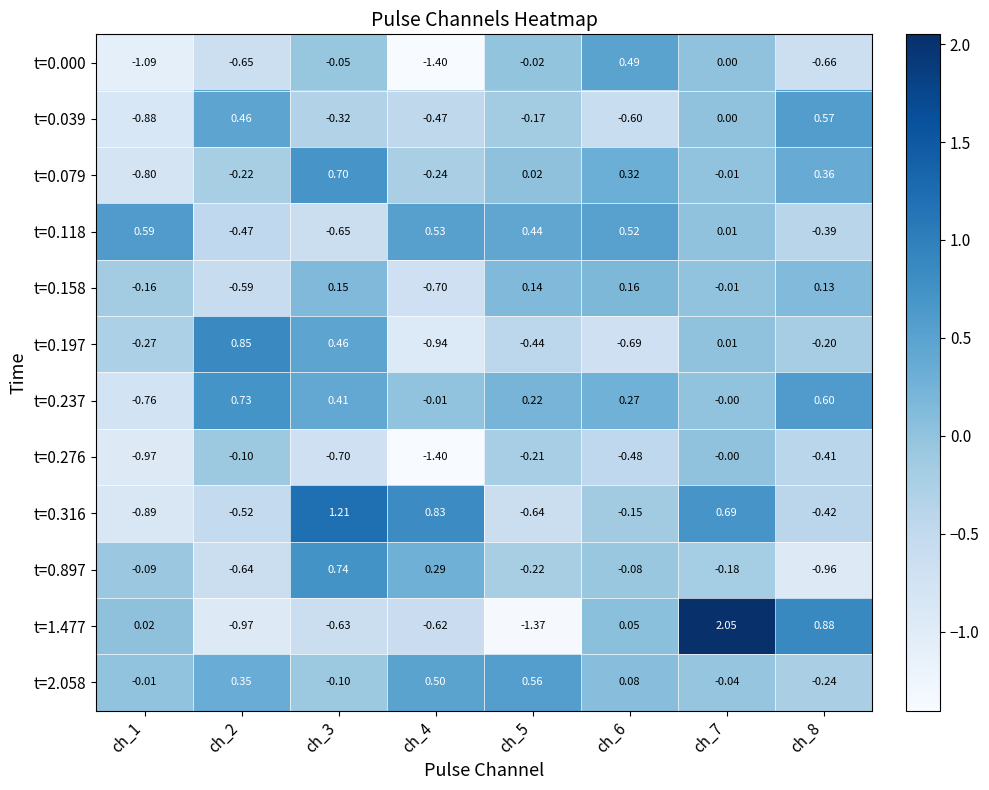

Count the number of data series in this chart.

12